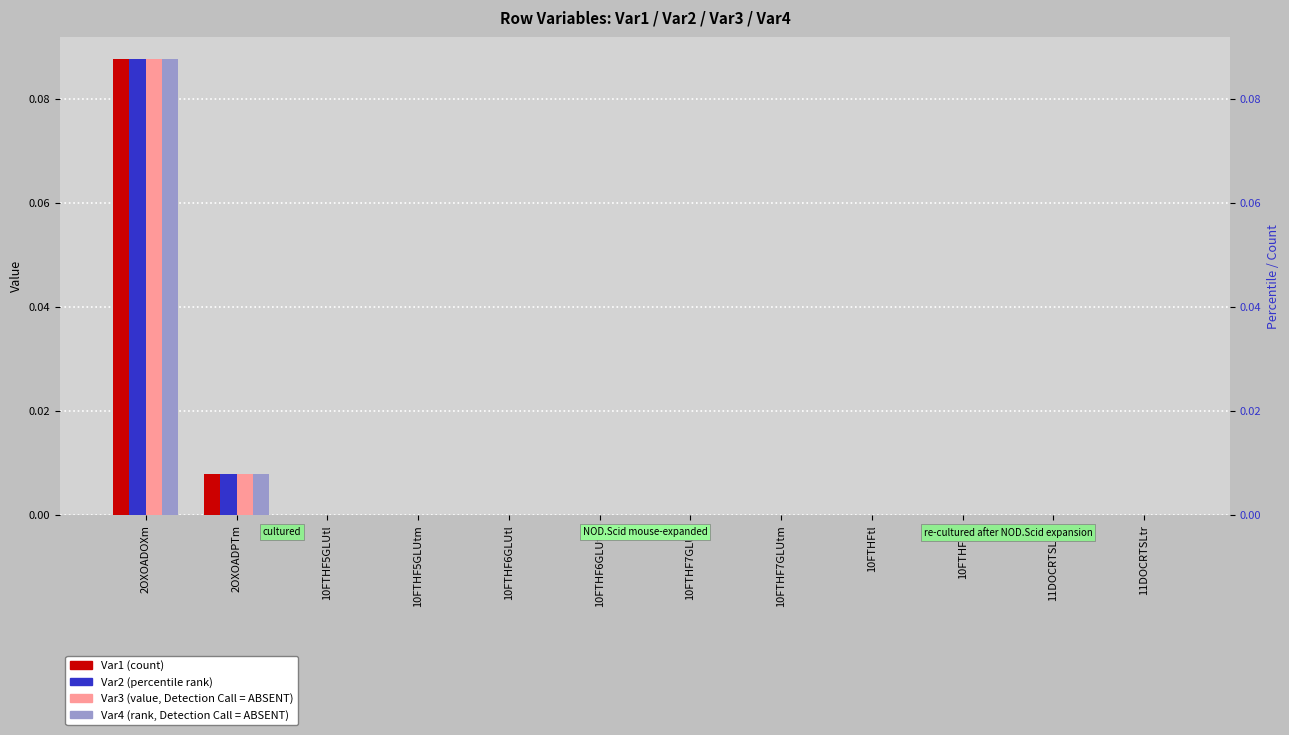

At 10FTHFtl, list the series in order from largest to smallest.

Var1, Var2, Var3, Var4